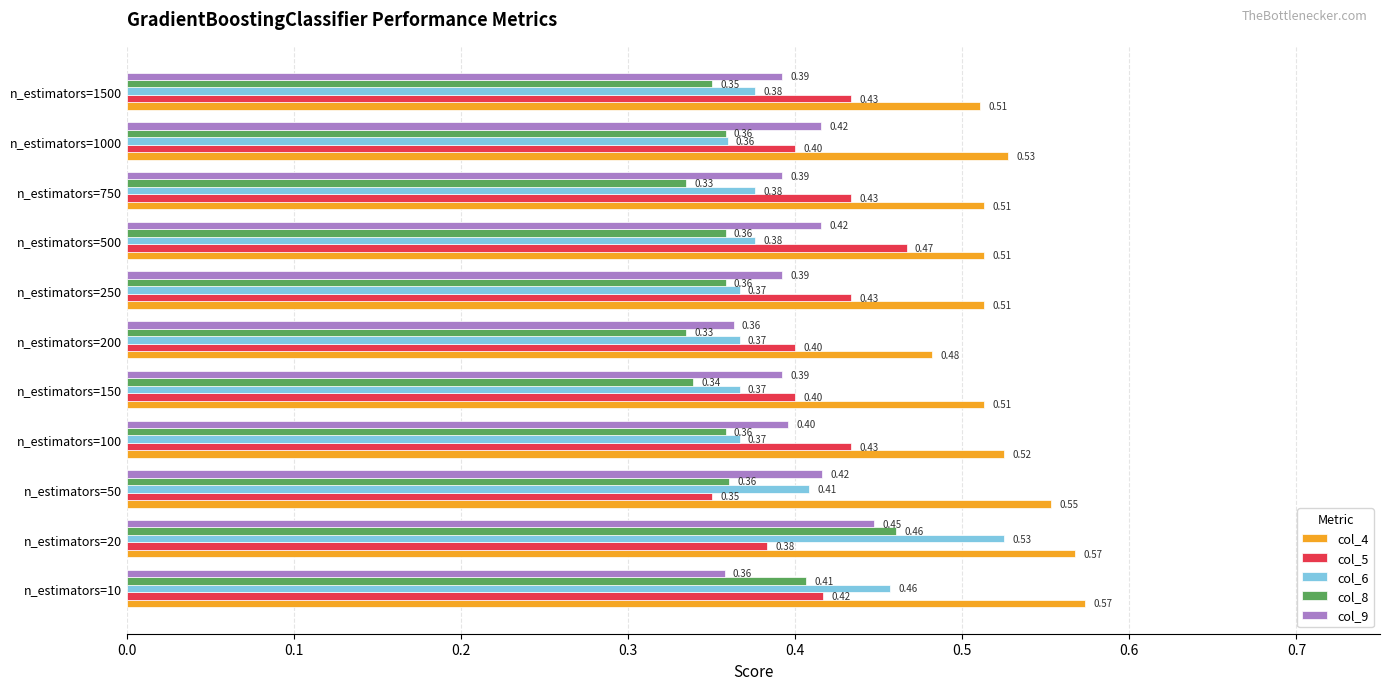

At how many categories does at least one series exceed 0?

11